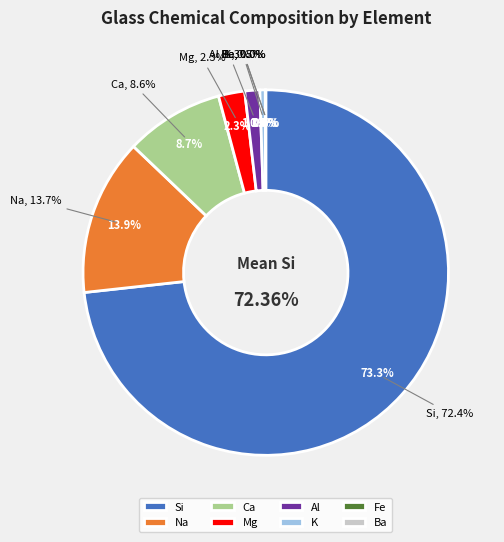

Rank the categories by value from highest to lowest.

Si, Na, Ca, Mg, Al, K, Fe, Ba